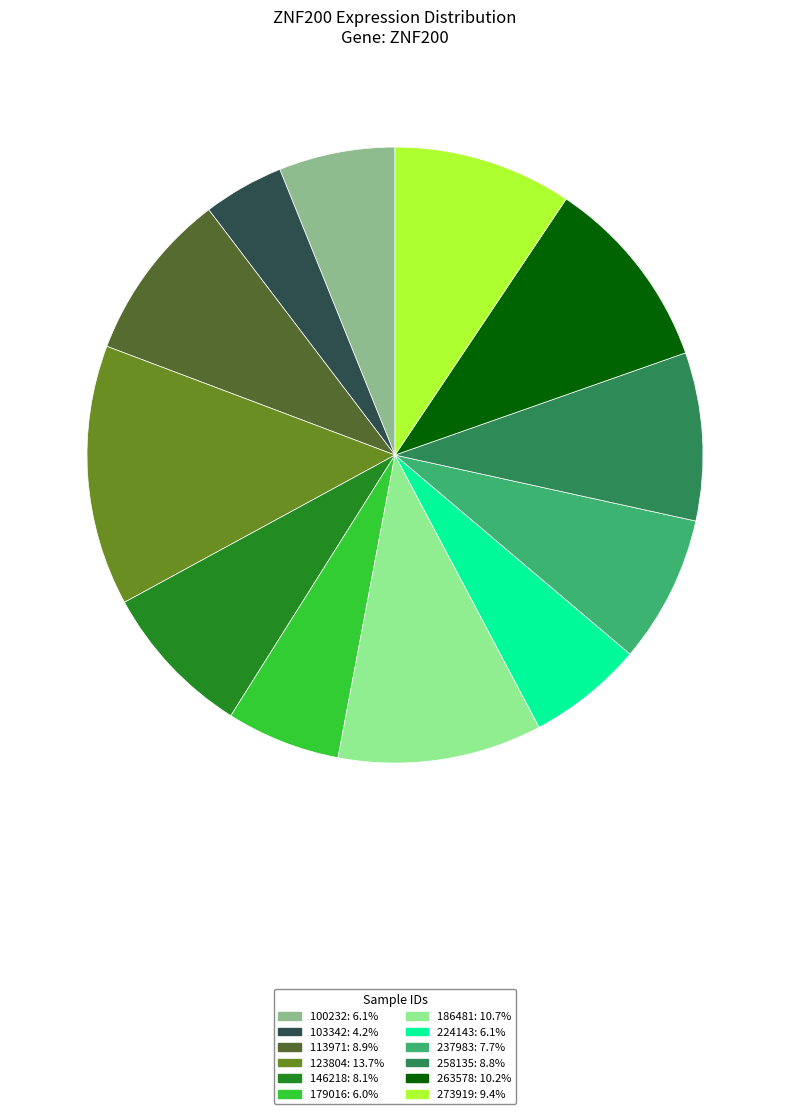

Do 100232: 6.1% and 123804: 13.7% together represent more than half of the pie?

No